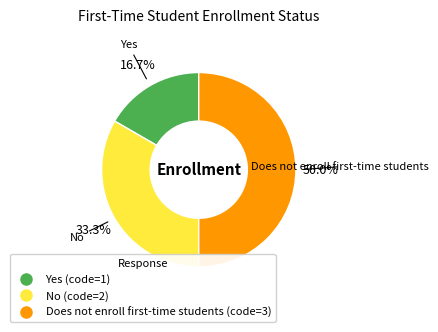

How many slices are in this pie chart?

3